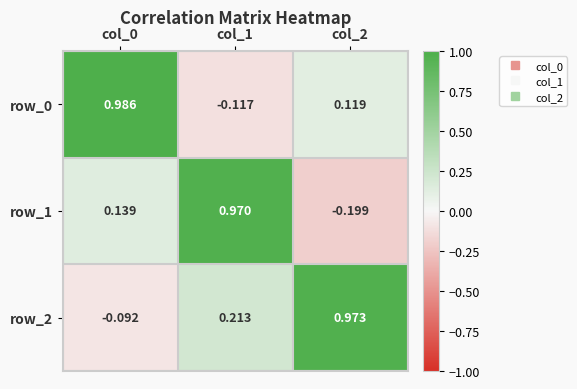

Is the value of row_0 at col_1 greater than the value of row_2 at col_0?

No